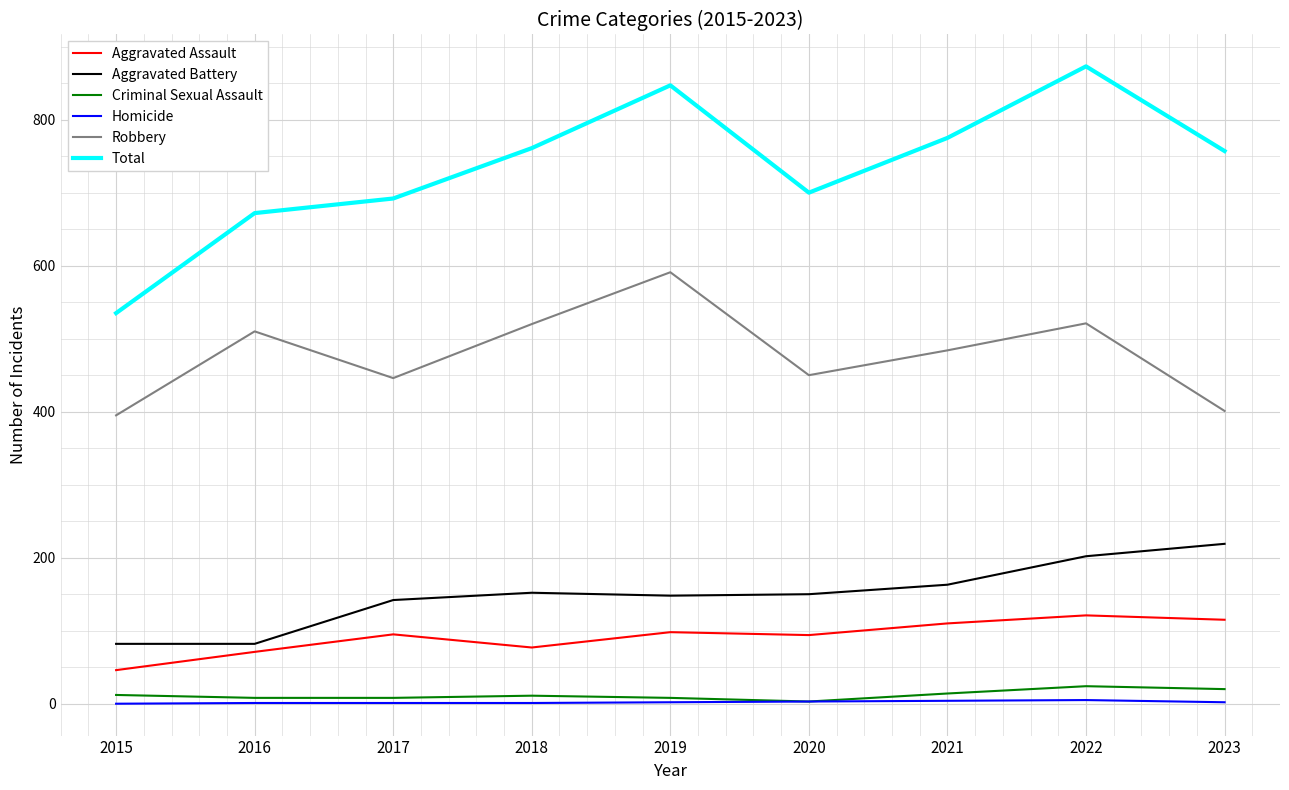

True or false: Criminal Sexual Assault and Aggravated Battery intersect in this chart.

False